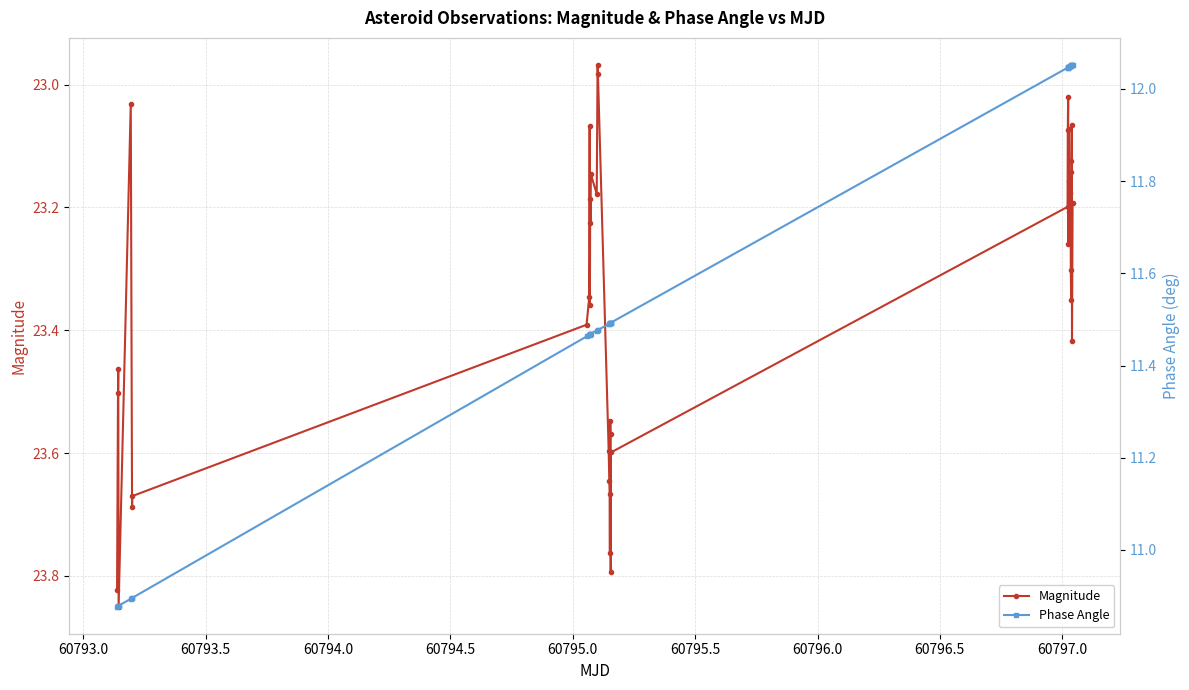

What is the greatest value displayed?

23.9